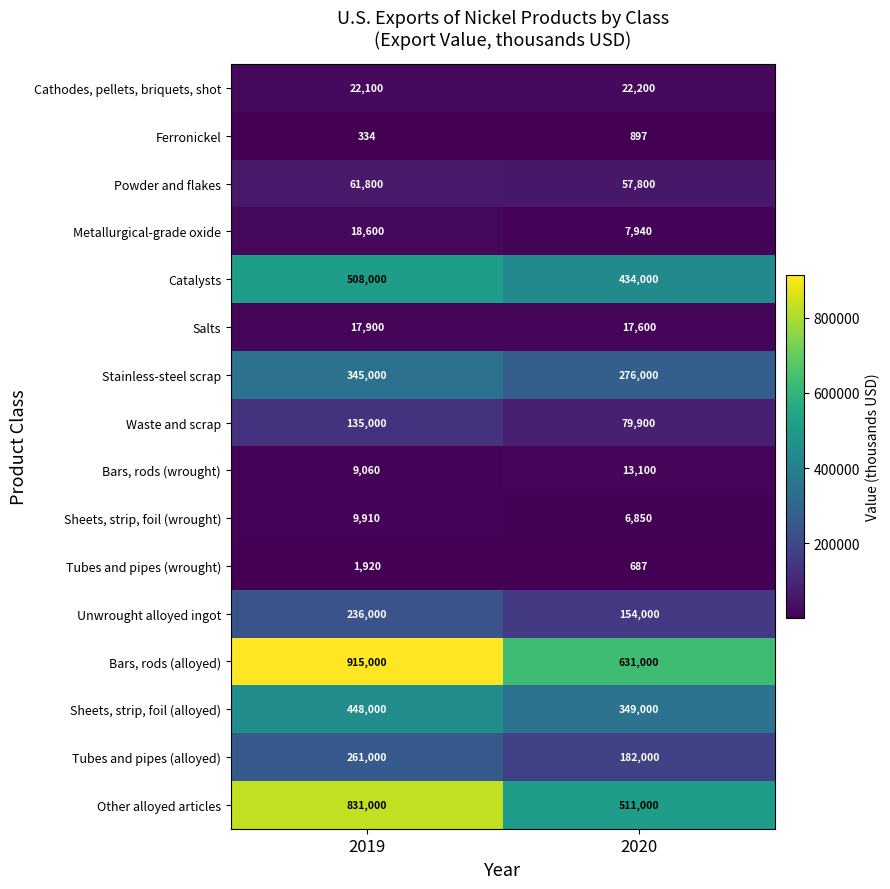

Which series has the largest total across all categories?

Bars, rods (alloyed)